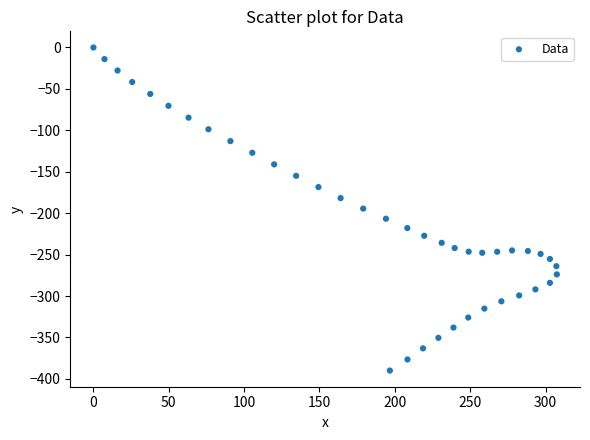

What is the range of Y values (max minus min)?

390.0